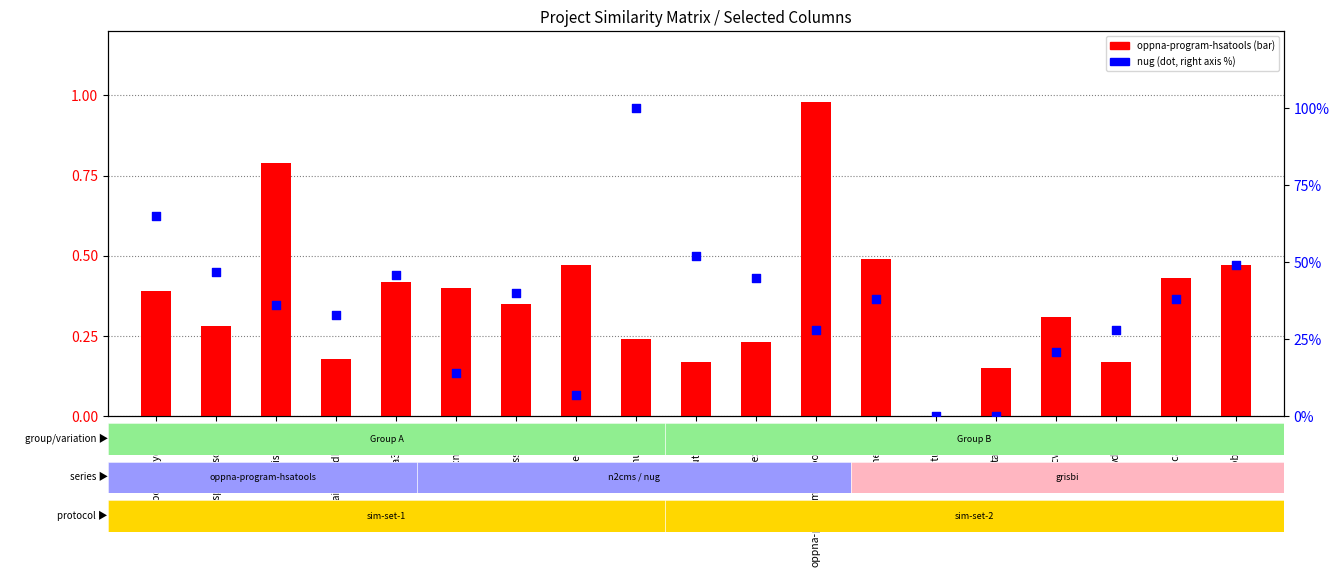

At which category is the sum across all series the highest?

nug.csv